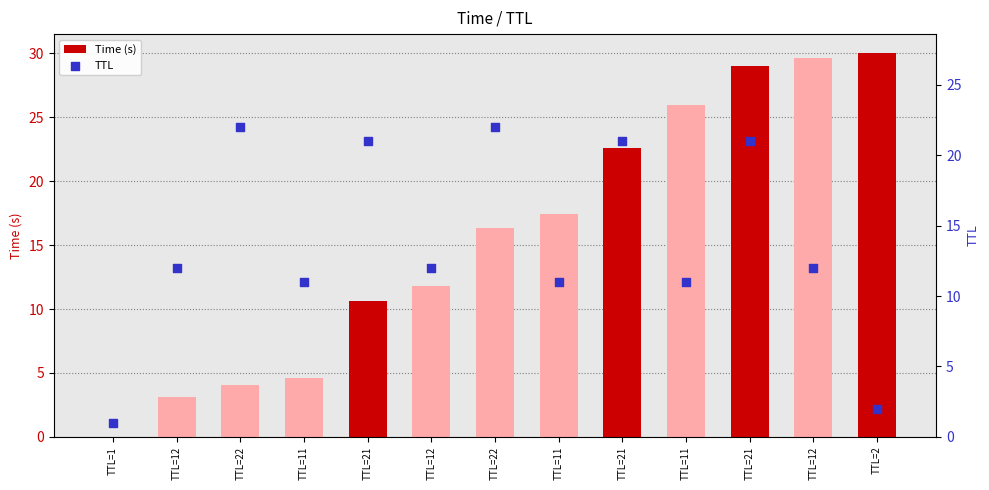

At which category is the sum across all series the highest?

TTL=21